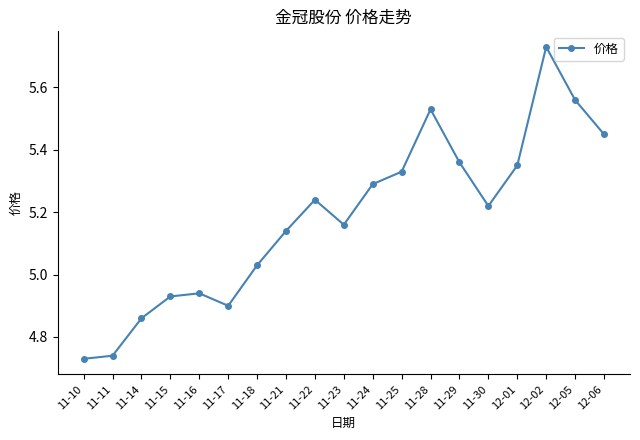

List the labels in order of value, smallest first.

11-10, 11-11, 11-14, 11-17, 11-15, 11-16, 11-18, 11-21, 11-23, 11-30, 11-22, 11-24, 11-25, 12-01, 11-29, 12-06, 11-28, 12-05, 12-02